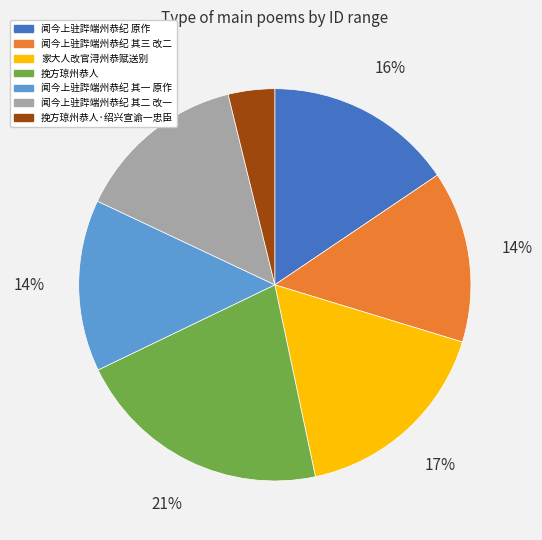

The 闻今上驻跸端州恭纪 其一 原作 slice represents 14% of the pie. True or false?

True